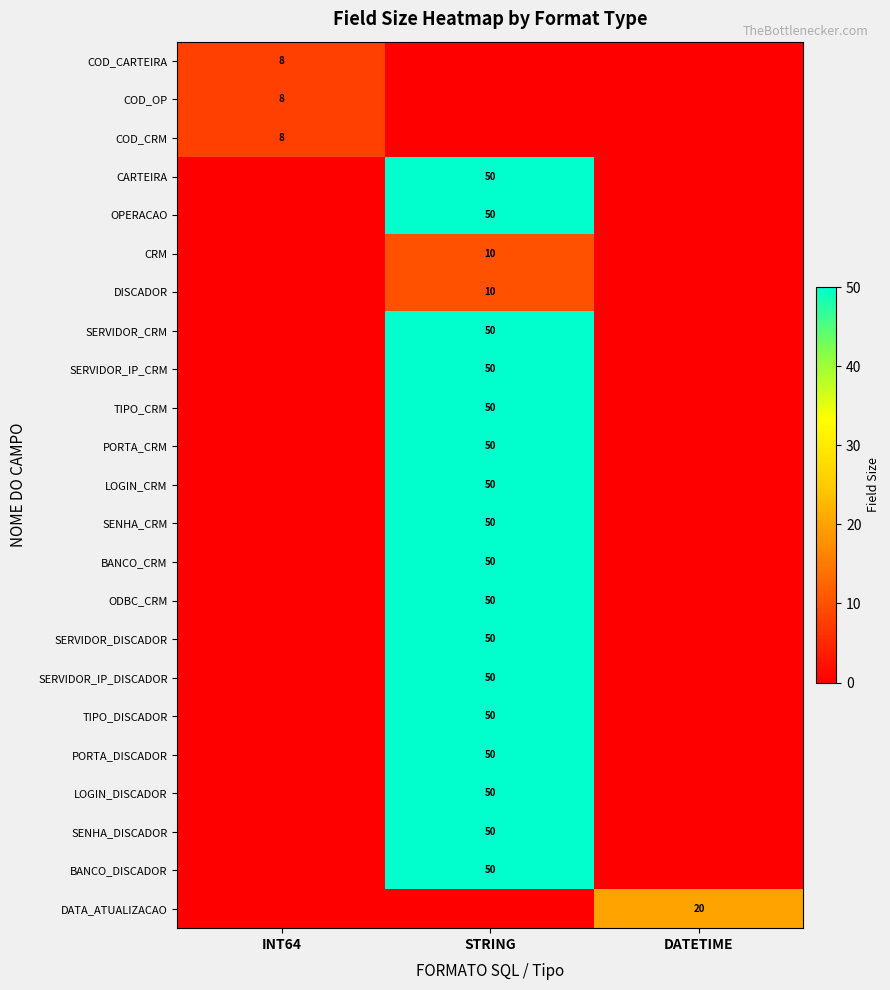

True or false: COD_CRM has a value of 14 at INT64.

False